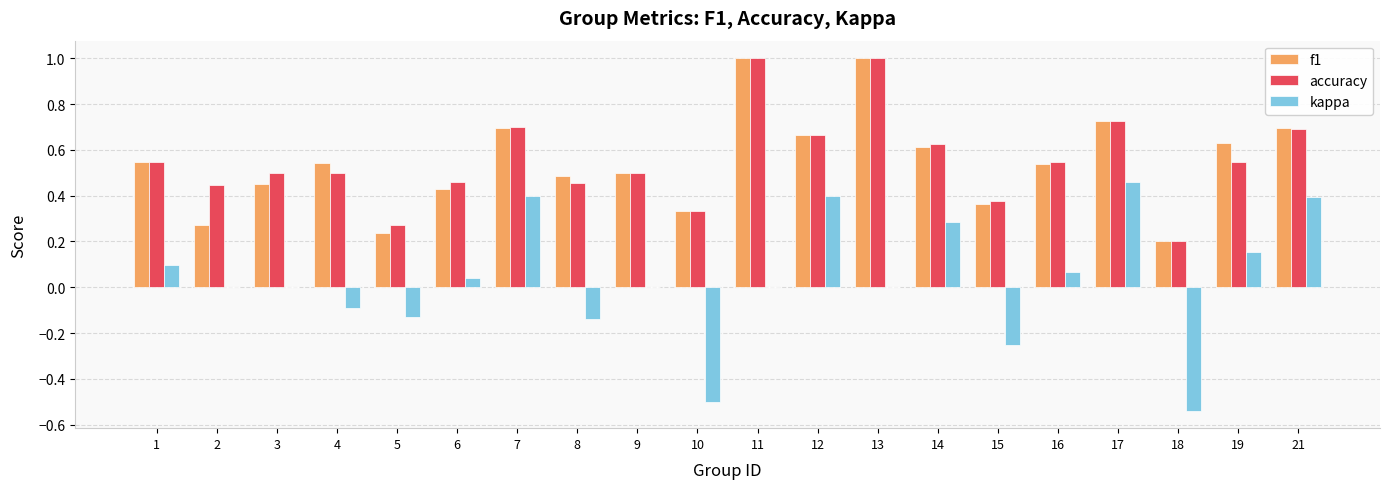

Is it true that kappa equals 0.4 at 9?

False